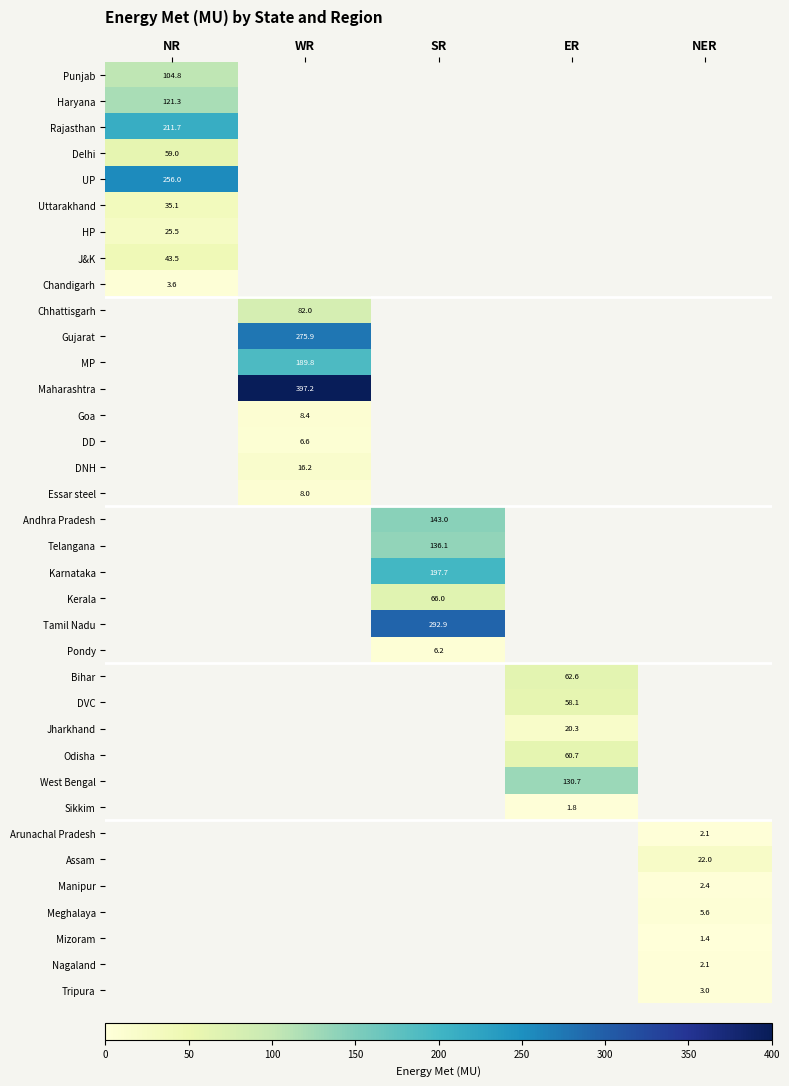

Which has a higher value, ER or NR?

NR